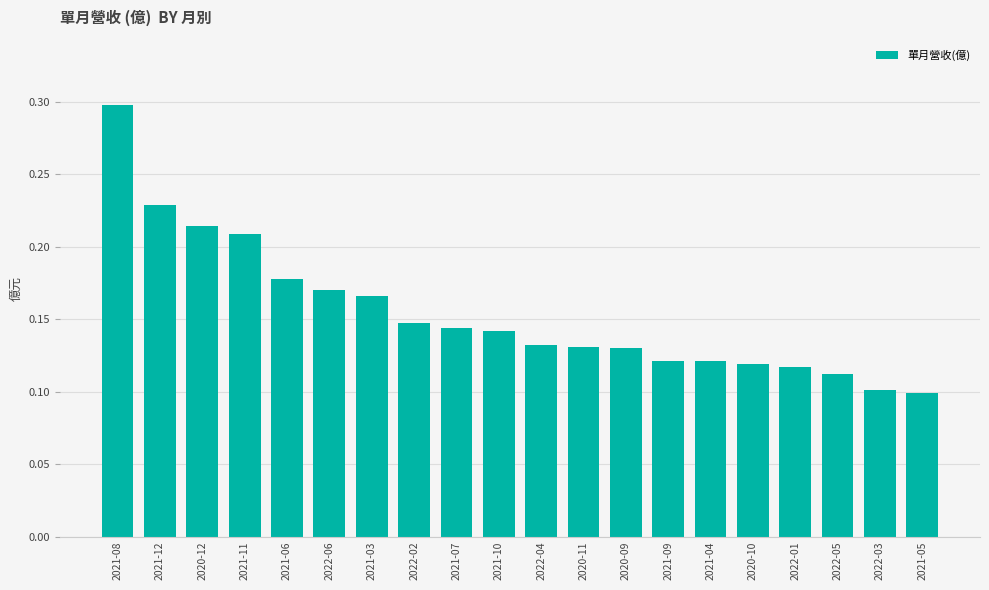

The value at 2021-11 is 0.1. True or false?

False